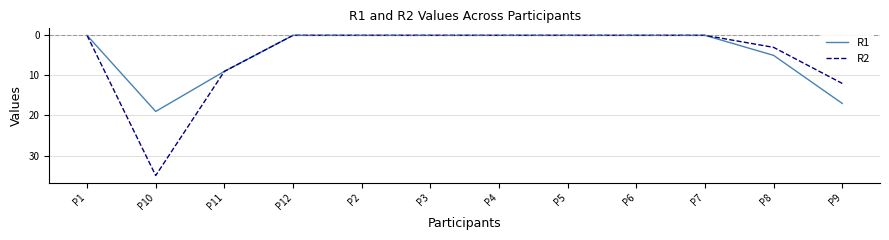

Which series has the largest range (max minus min)?

R2